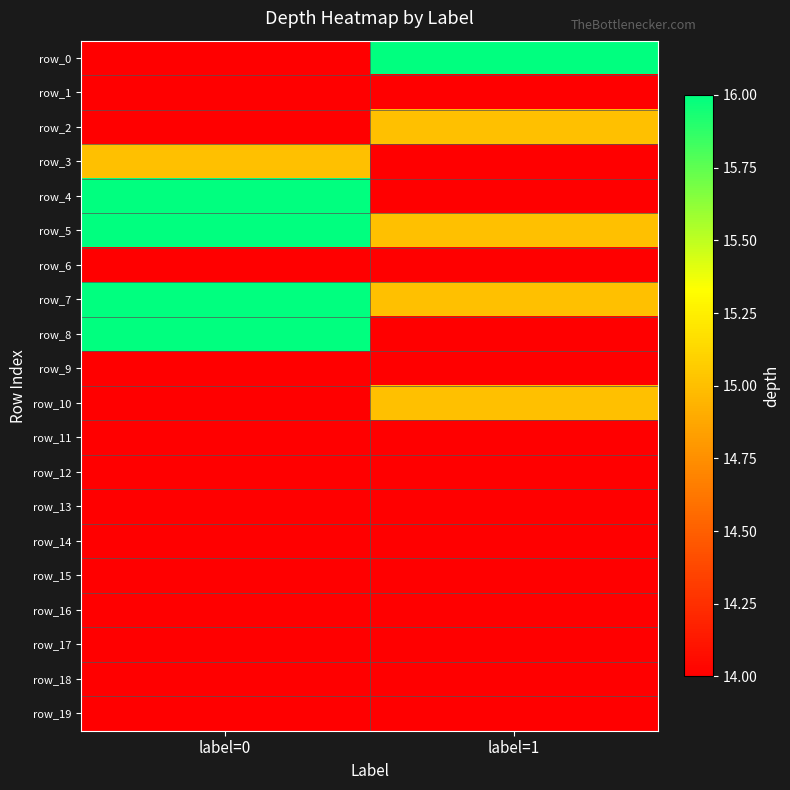

Rank the categories by row_3 value from lowest to highest.

label=1, label=0